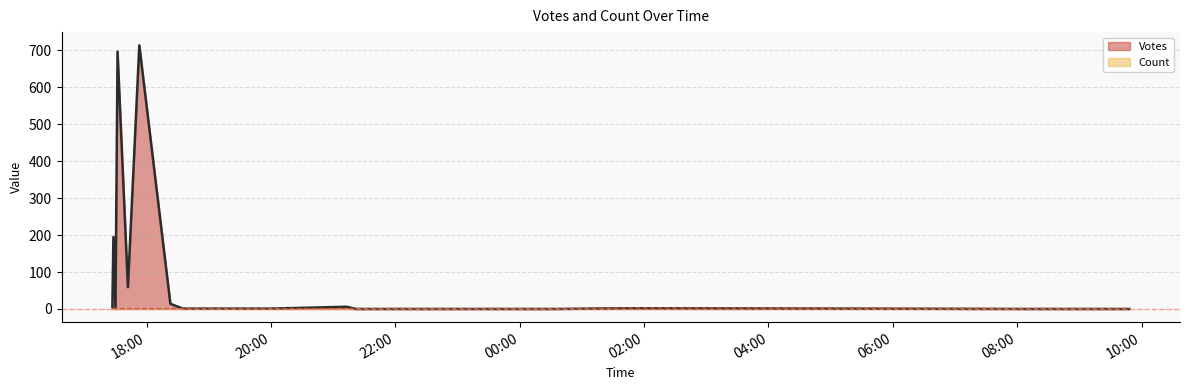

How many times do Votes and Count cross each other?

1